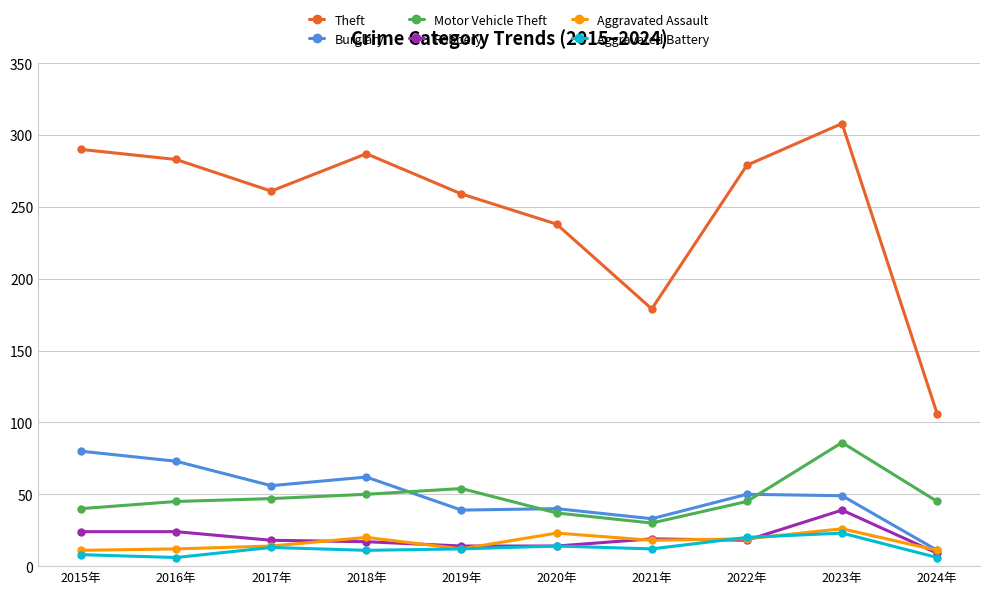

True or false: Theft and Aggravated Assault cross at least once.

False